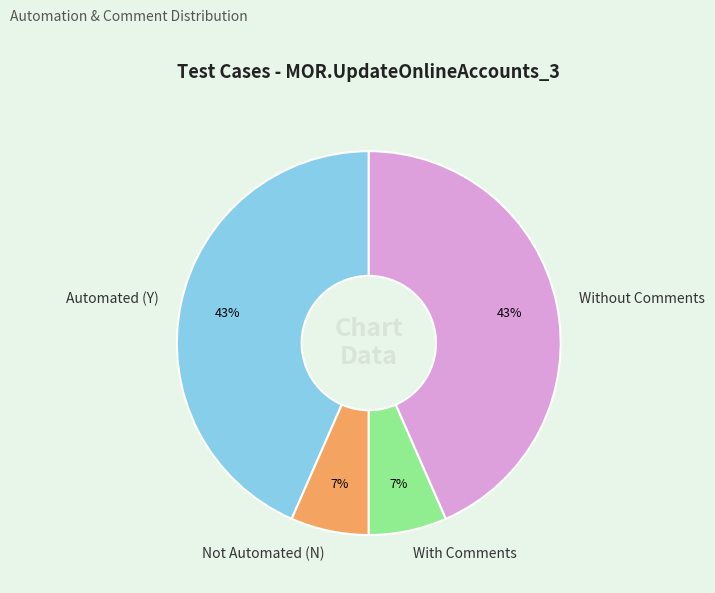

True or false: Not Automated (N) accounts for 1% of the total.

False